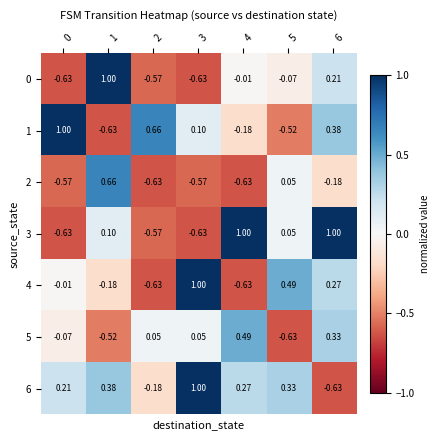

Is the value of 0 at 0 greater than the value of 5 at 1?

No